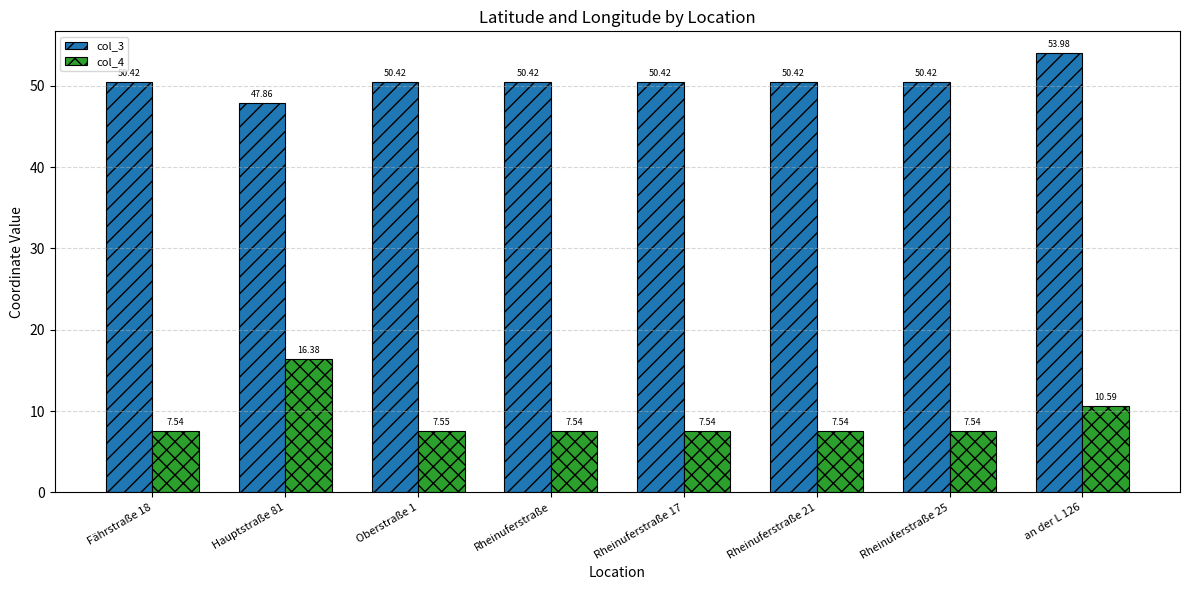

Rank the series at an der L 126 from highest to lowest value.

col_3, col_4